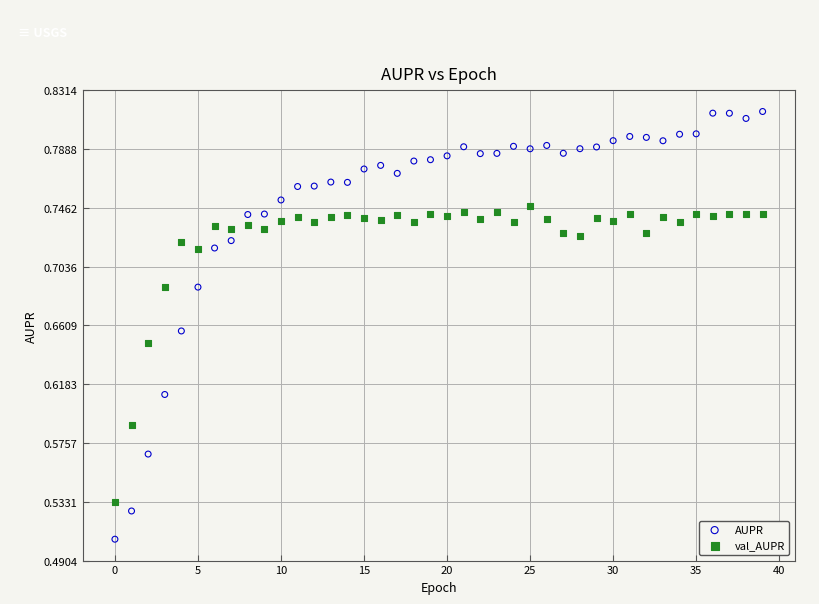

Across all data points, what is the range of Y values (max minus min)?

0.3